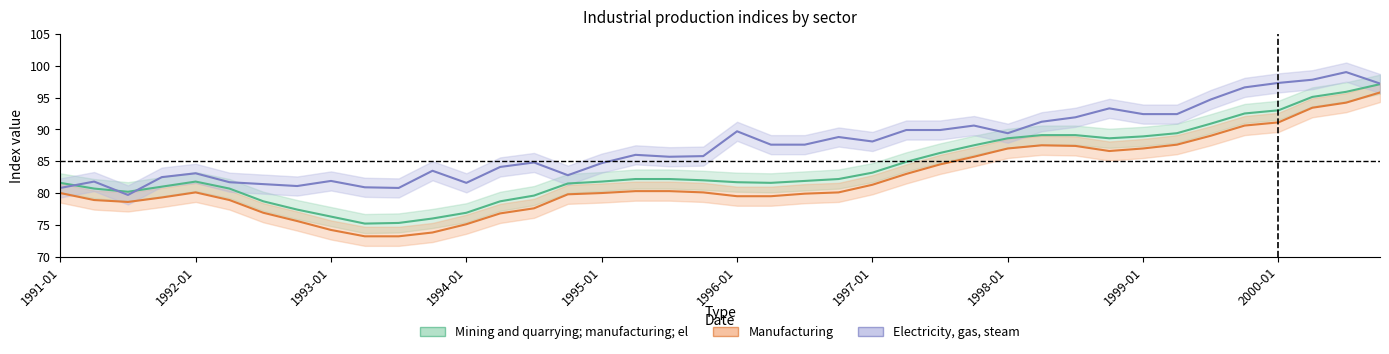

Which series has the widest spread of values?

Manufacturing